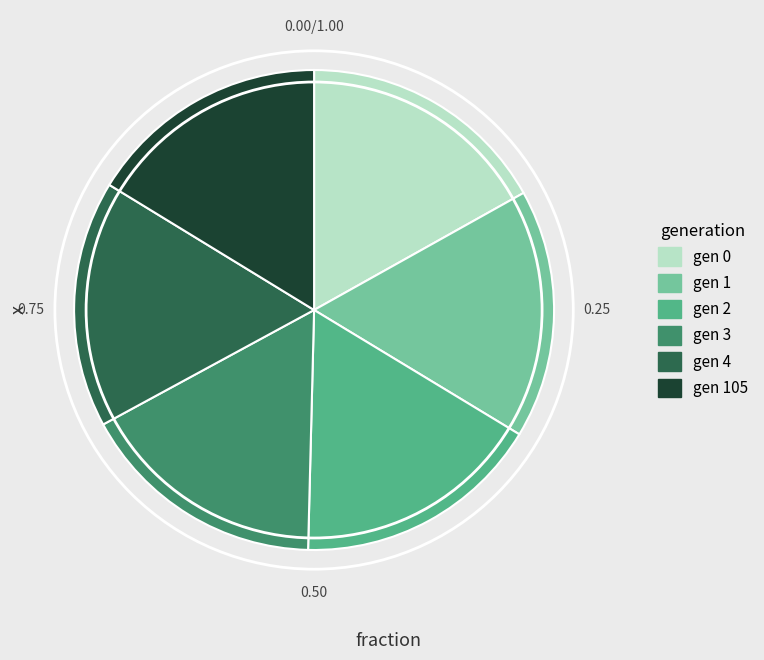

Is there any slice that represents more than half of the pie?

No